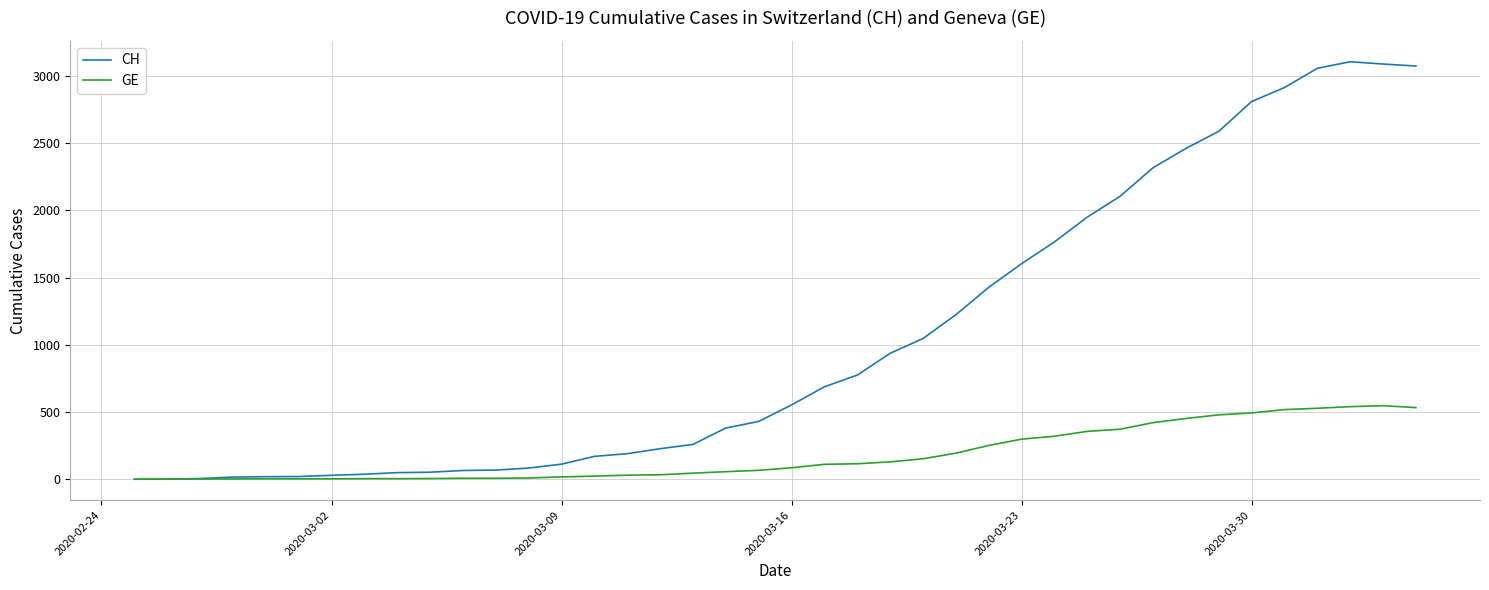

Rank the series by their maximum value, from highest to lowest.

CH, GE